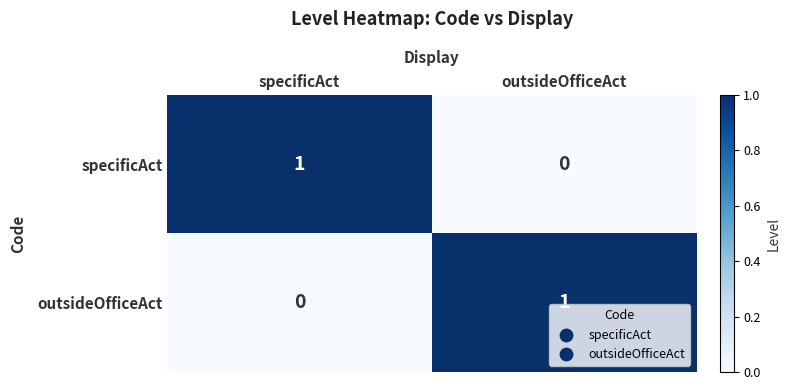

How many values in specificAct are above zero?

1